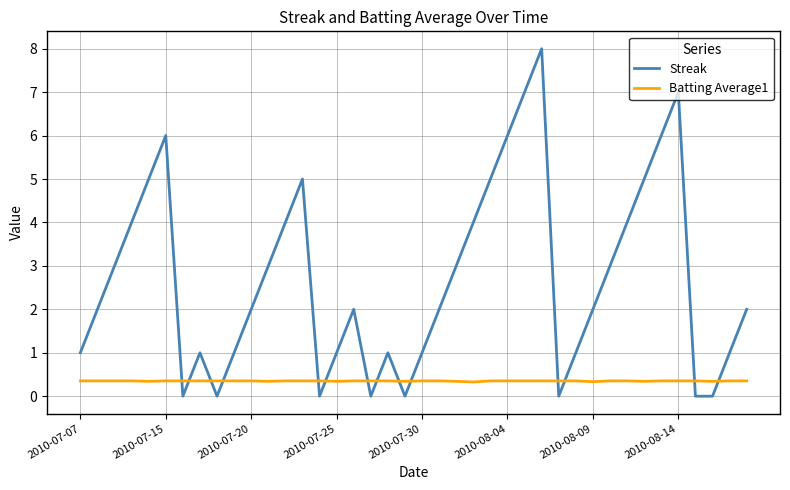

What is the difference between the maximum and minimum values in the Streak series?

8.0